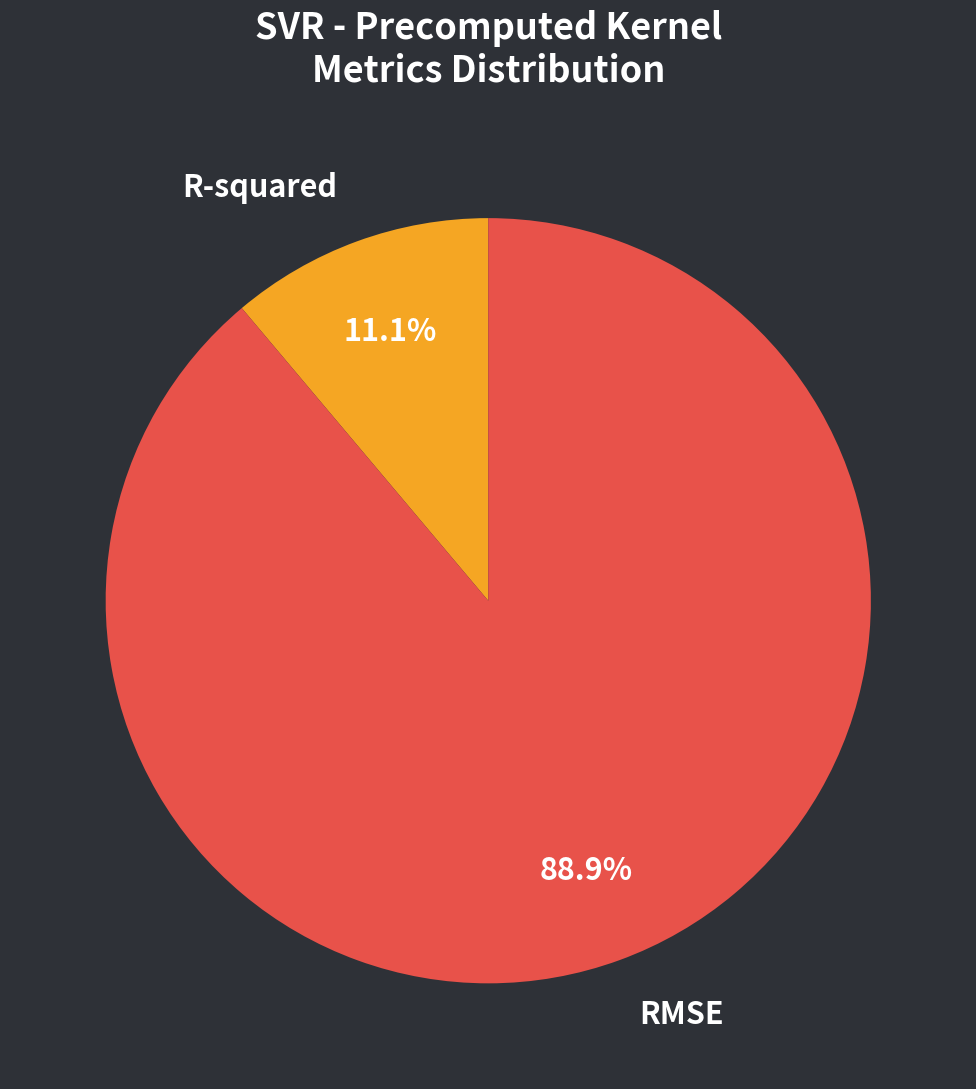

How many slices are in this pie chart?

2